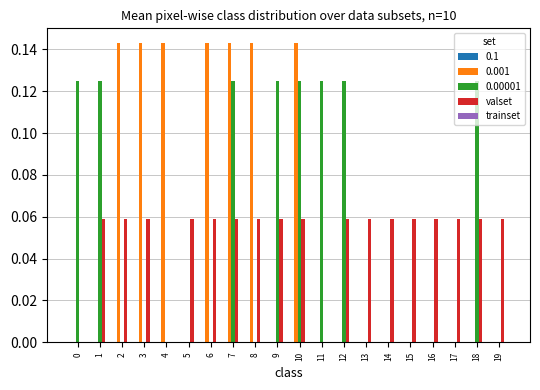

Between 9 and 13, which series saw the biggest shift?

0.00001